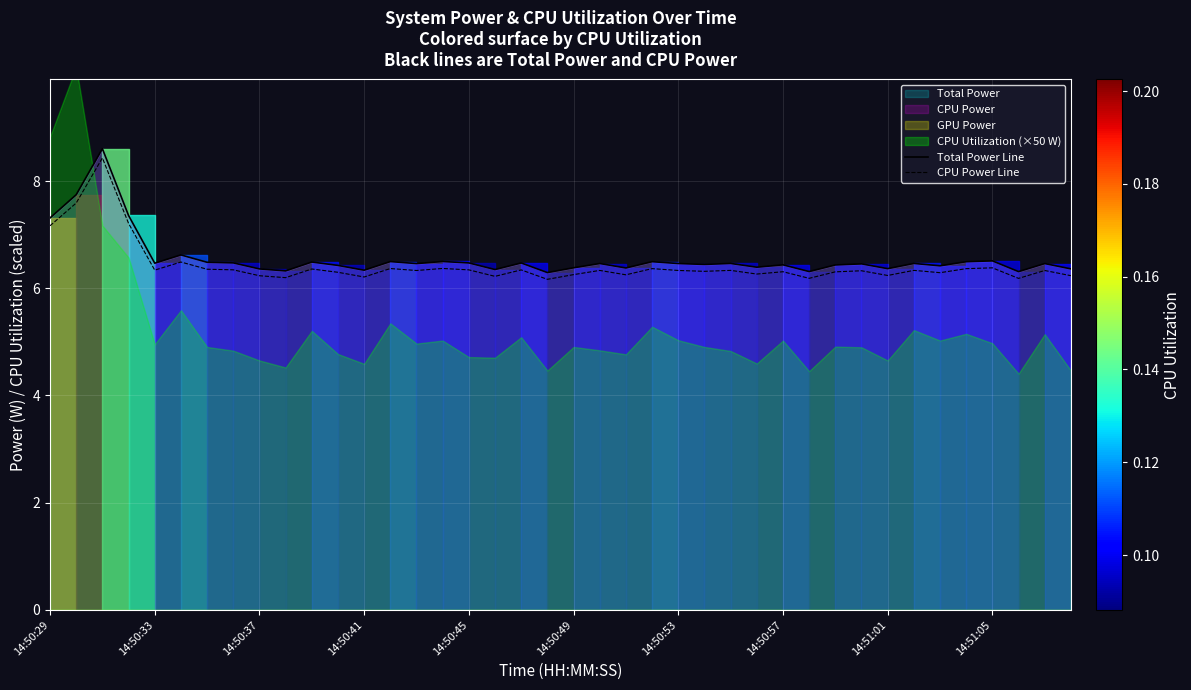

True or false: CPU Power Line and Total Power Line cross at least once.

False